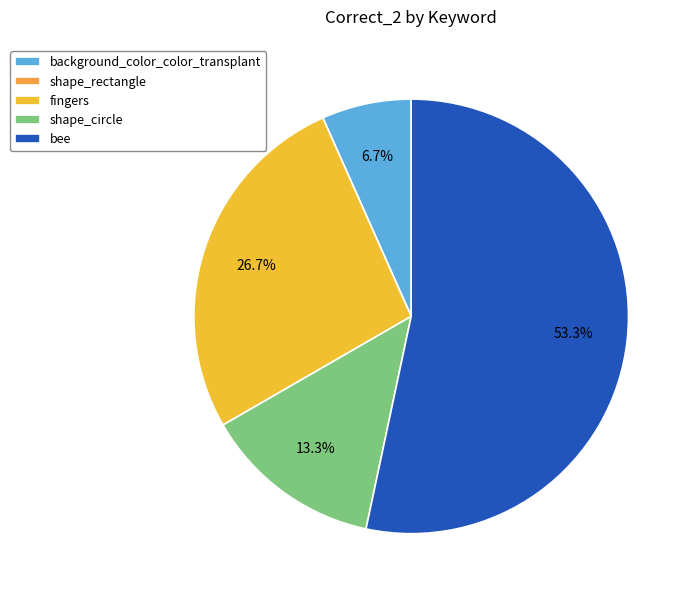

How many slices are in this pie chart?

5